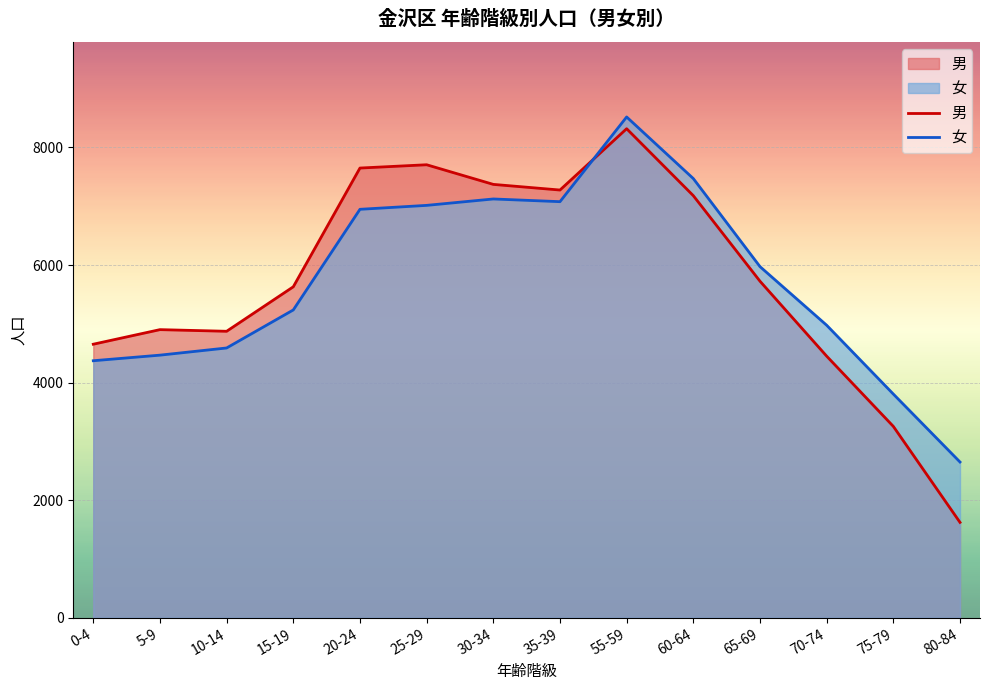

What is the minimum value shown in the chart?

1622